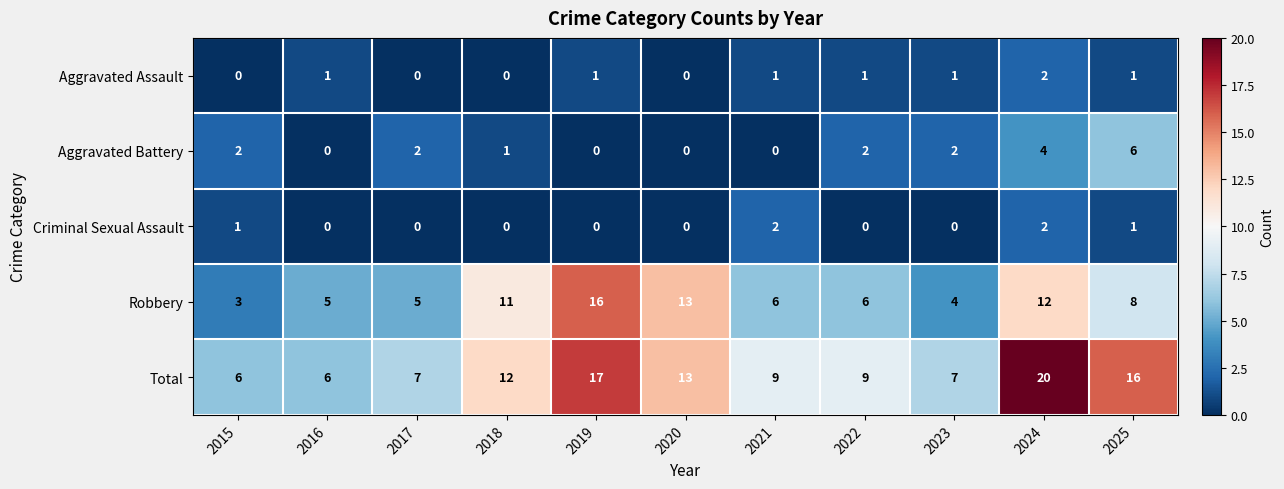

What is the total value across all series at 2022?

18